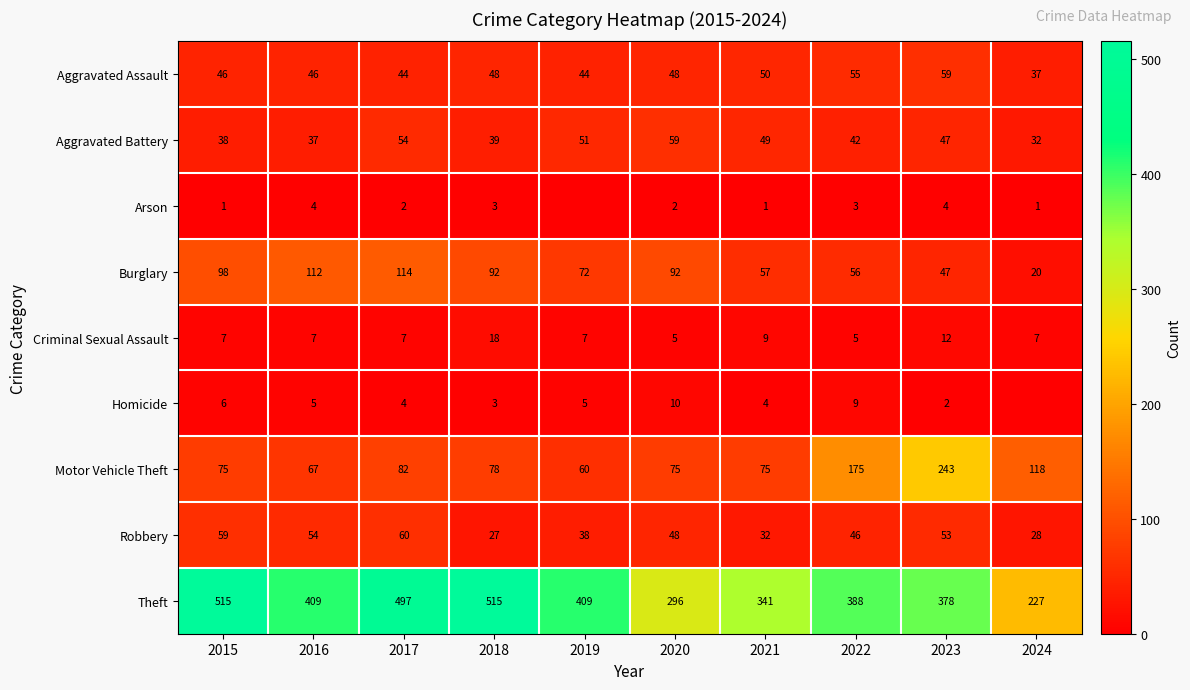

What is the difference between the highest and lowest values at 2018?

512